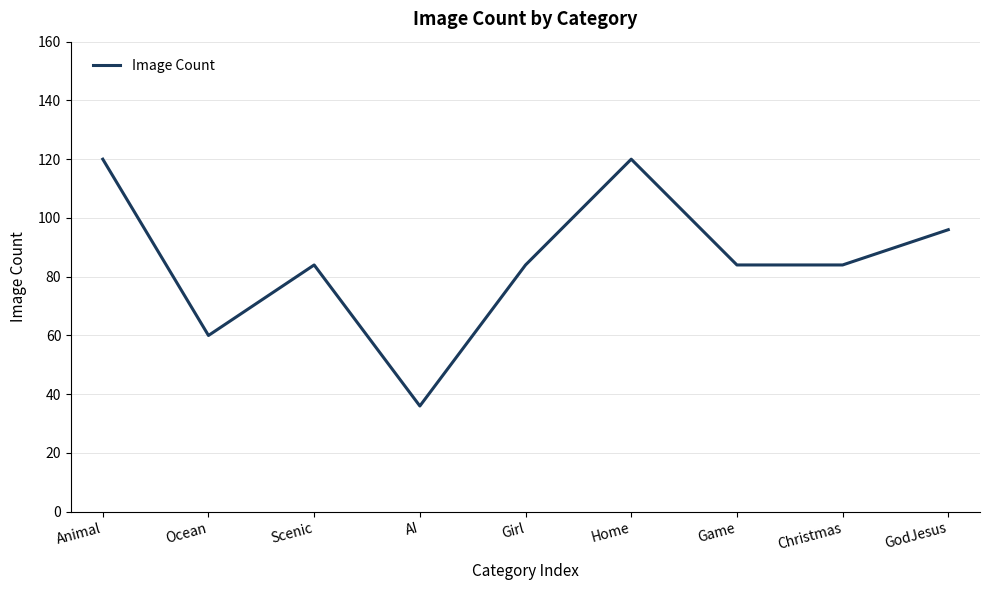

What is the difference between the maximum and minimum values?

84